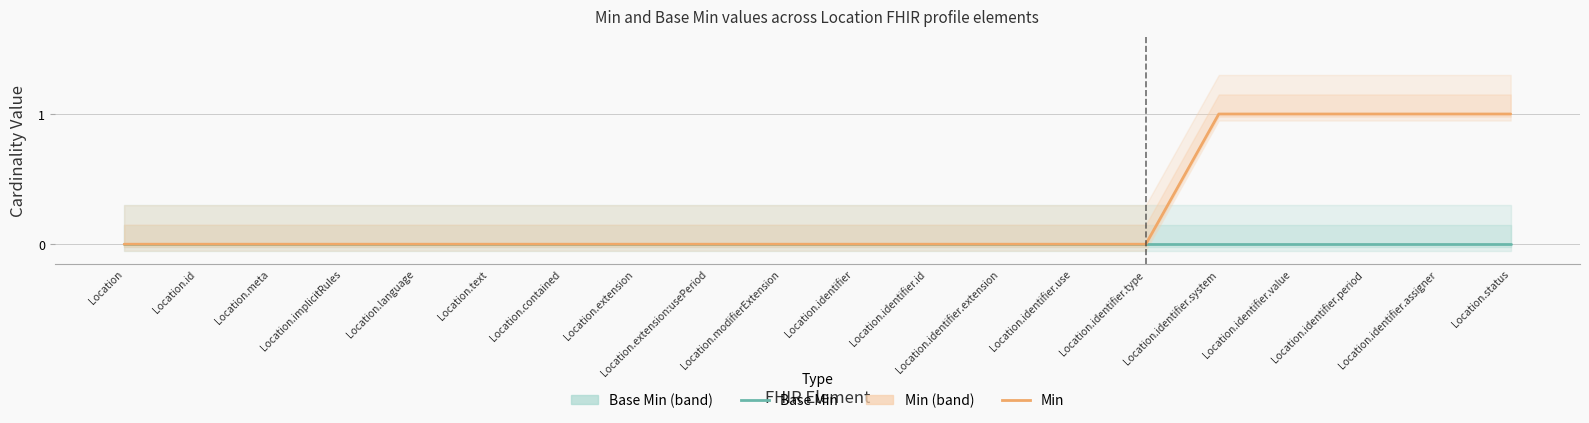

How many values in Min are above zero?

5